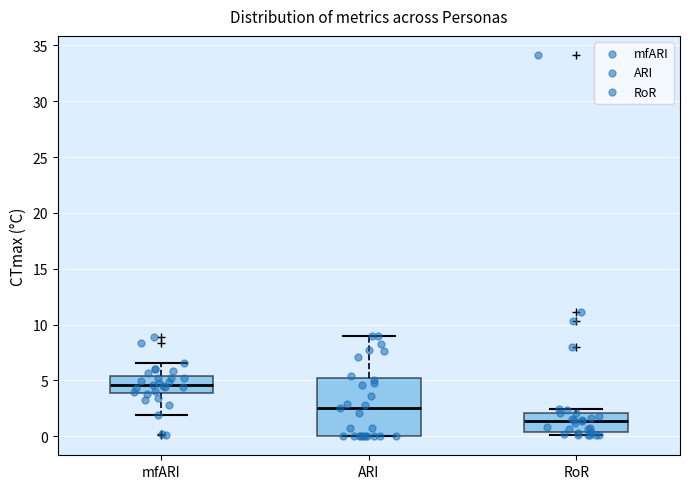

Reading left to right, transcribe this box plot: for each box, give where its median line is, the range the box spans, and where its two whiskers end, as read against the y-axis. The values are not printed on the chart, so give them approximately, as read against the axis.

mfARI: median 4.5, box 4.0 to 5.5, whiskers 2.0 to 6.5
ARI: median 2.5, box 0.0 to 5.0, whiskers 0.0 to 9.0
RoR: median 1.5, box 0.5 to 2.0, whiskers 0.0 to 2.5